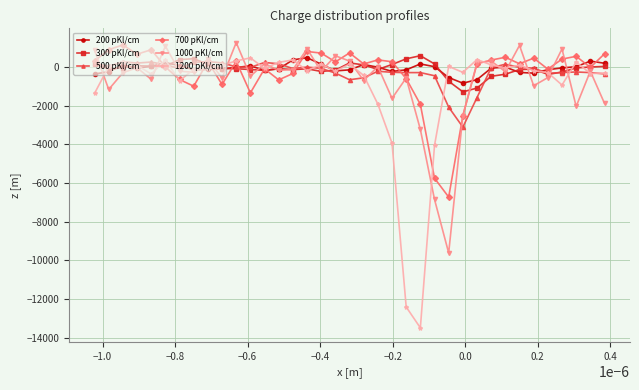

What is the value of the 300 pKl/cm point at the 21st from the left?

-130.4